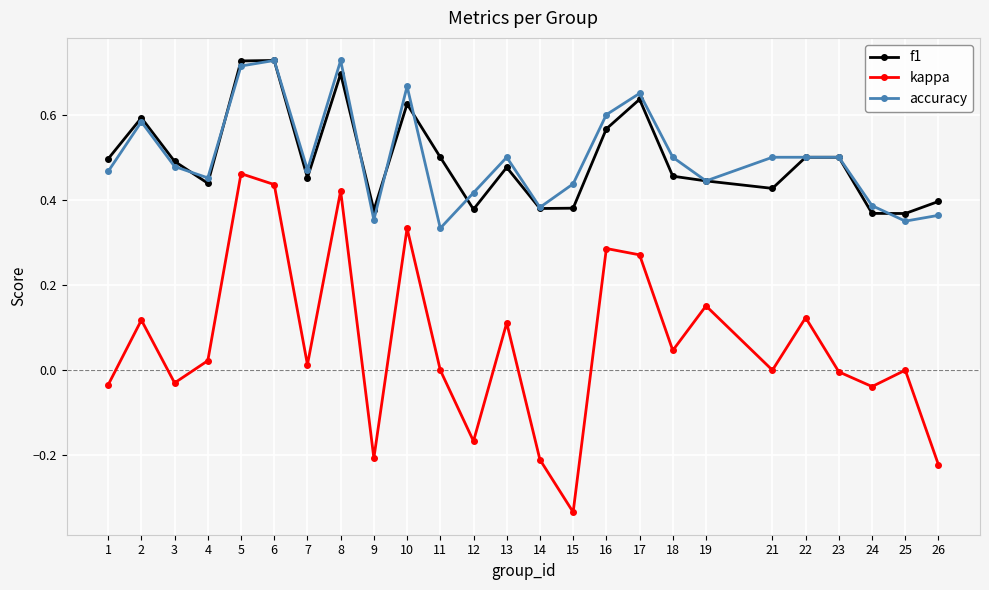

Count the number of categories in the chart.

25